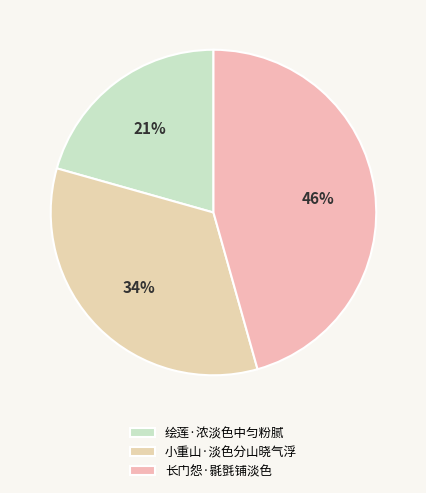

To the nearest percent, what portion does 绘莲·浓淡色中匀粉腻 represent?

21%